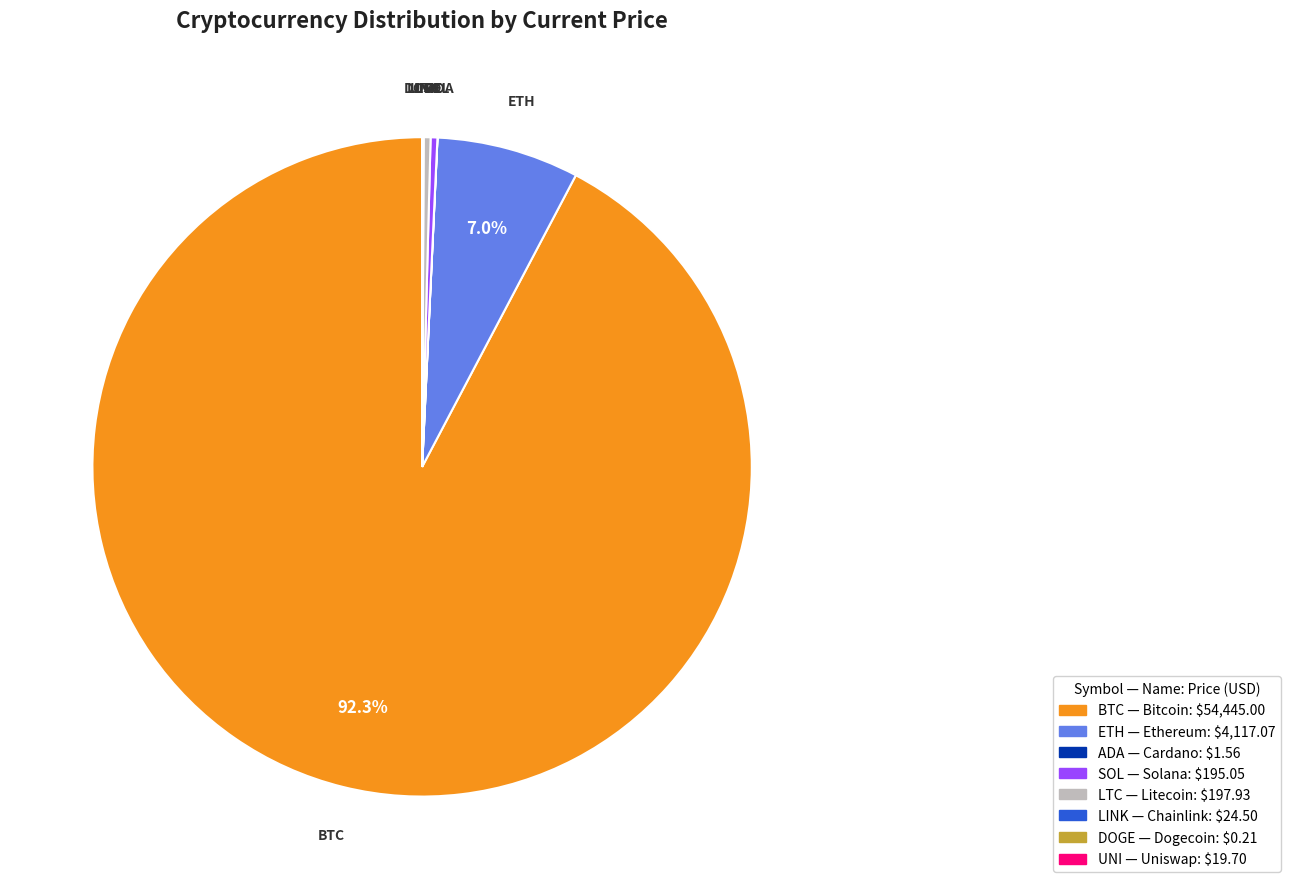

Is there any slice that represents more than half of the pie?

Yes